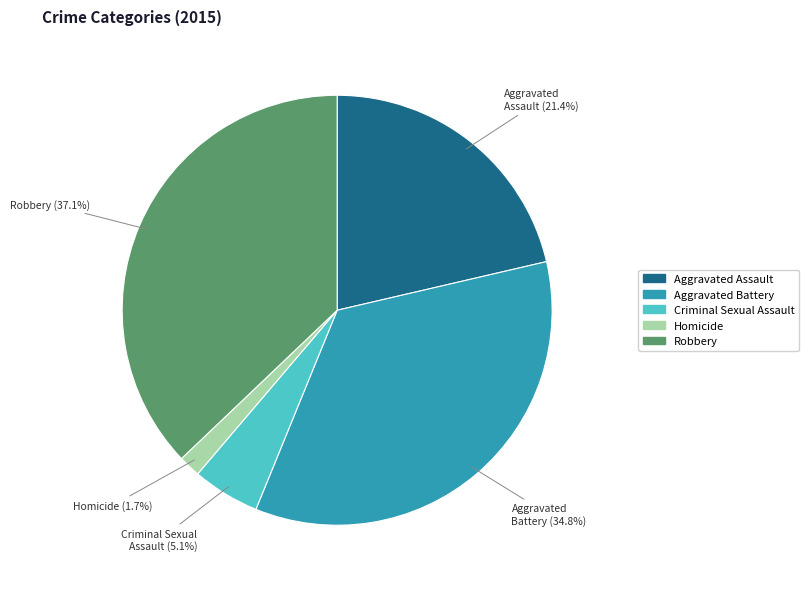

To the nearest percent, what is the average slice percentage?

20%